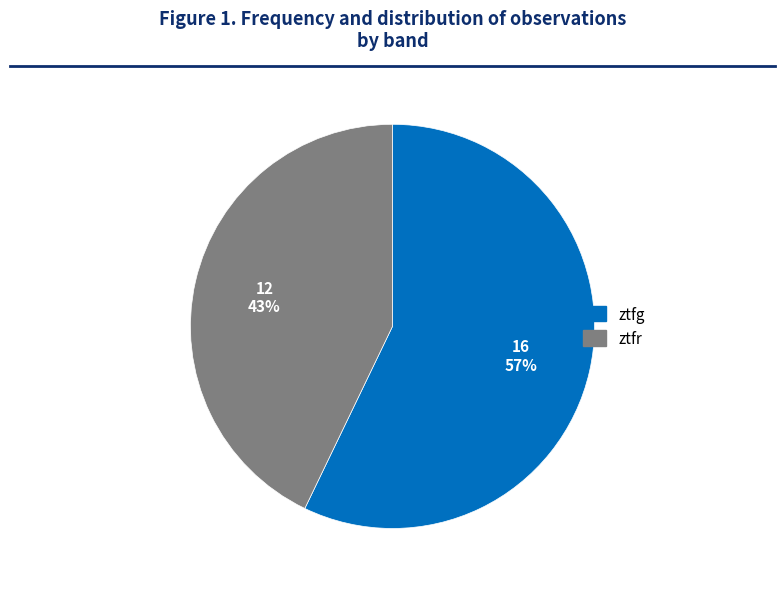

What percentage is the ztfr slice, to the nearest percent?

43%